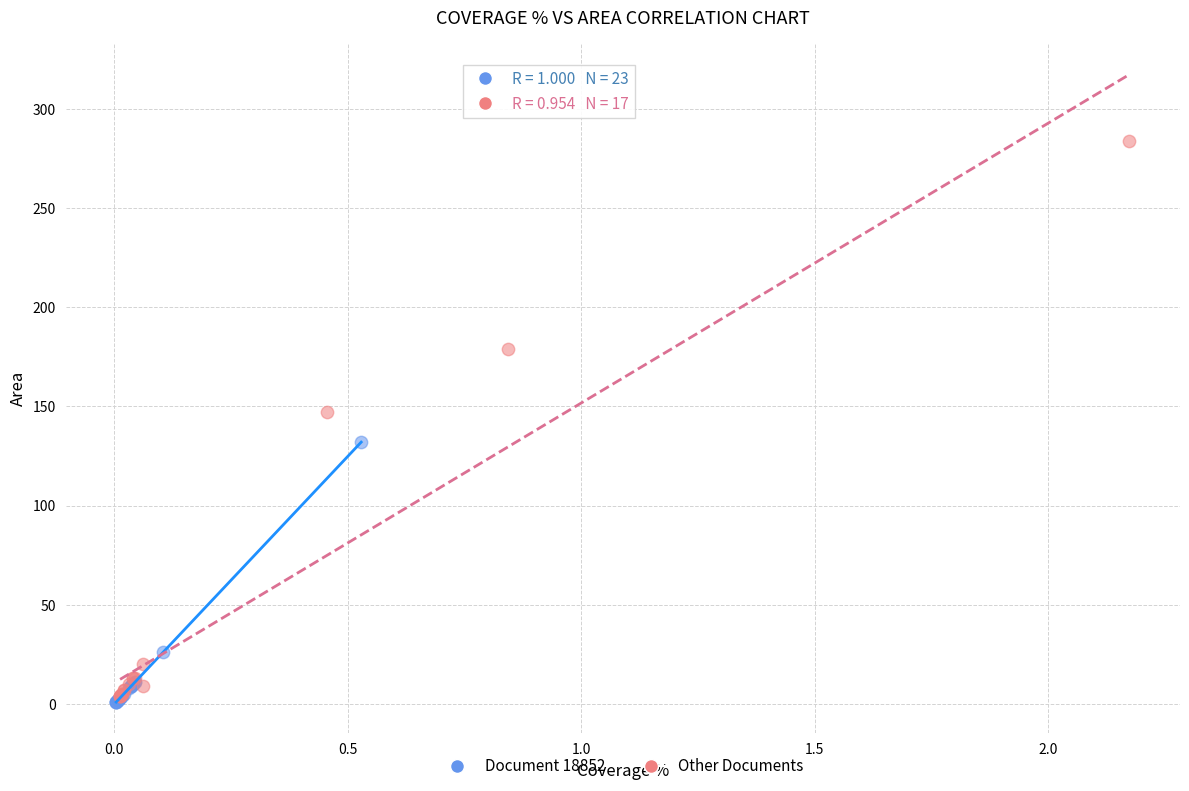

What are all the series names shown in the legend?

Document 18852, Other Documents